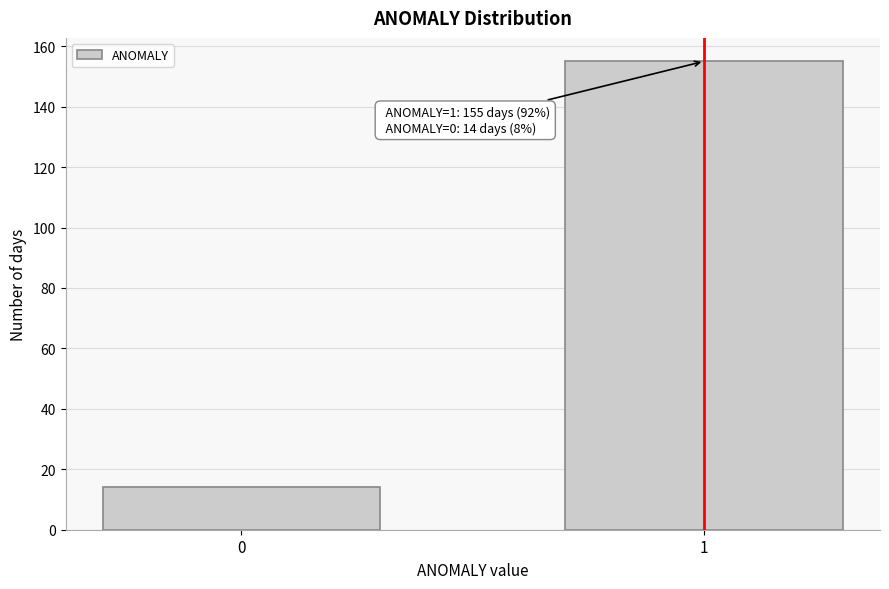

Reading left to right, what are all the values shown in this chart?

0=14	1=155